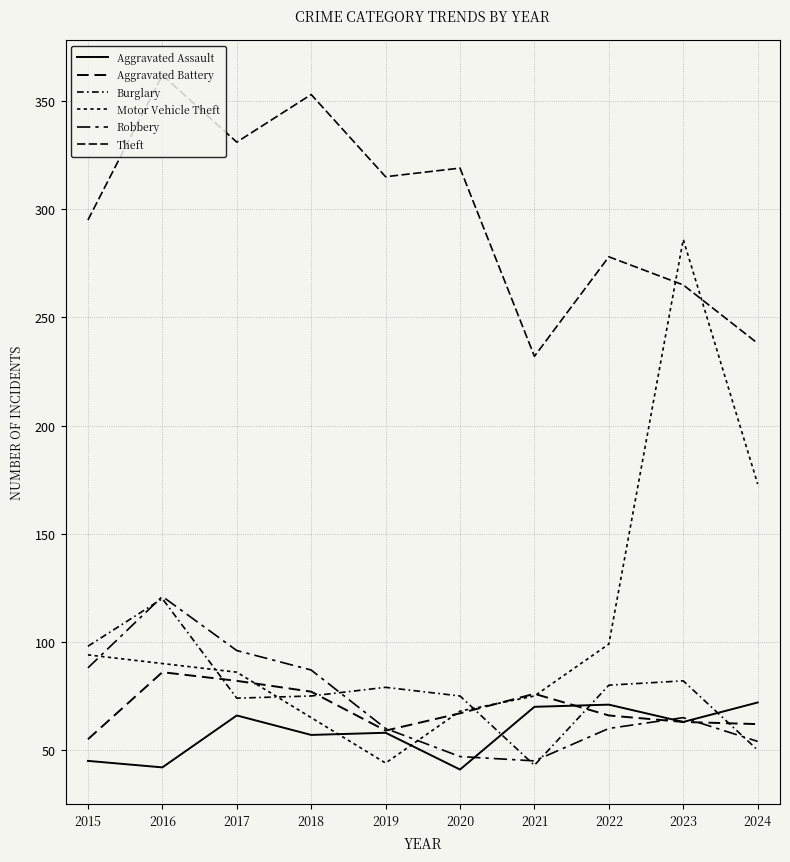

Rank the categories by Aggravated Assault value from lowest to highest.

2020, 2016, 2015, 2018, 2019, 2023, 2017, 2021, 2022, 2024